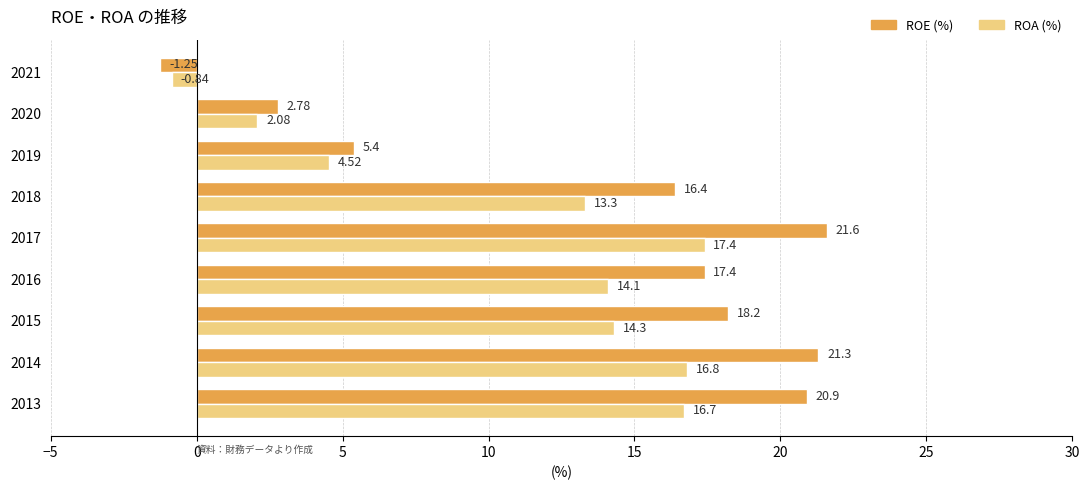

At which category is the sum across all series the highest?

2017